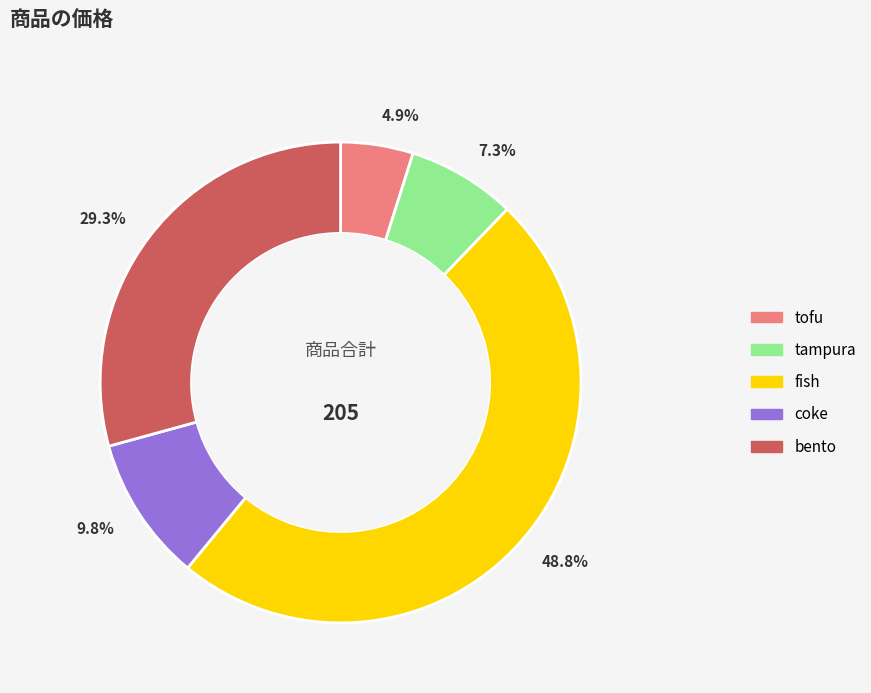

Does tofu represent more than half of the total?

No